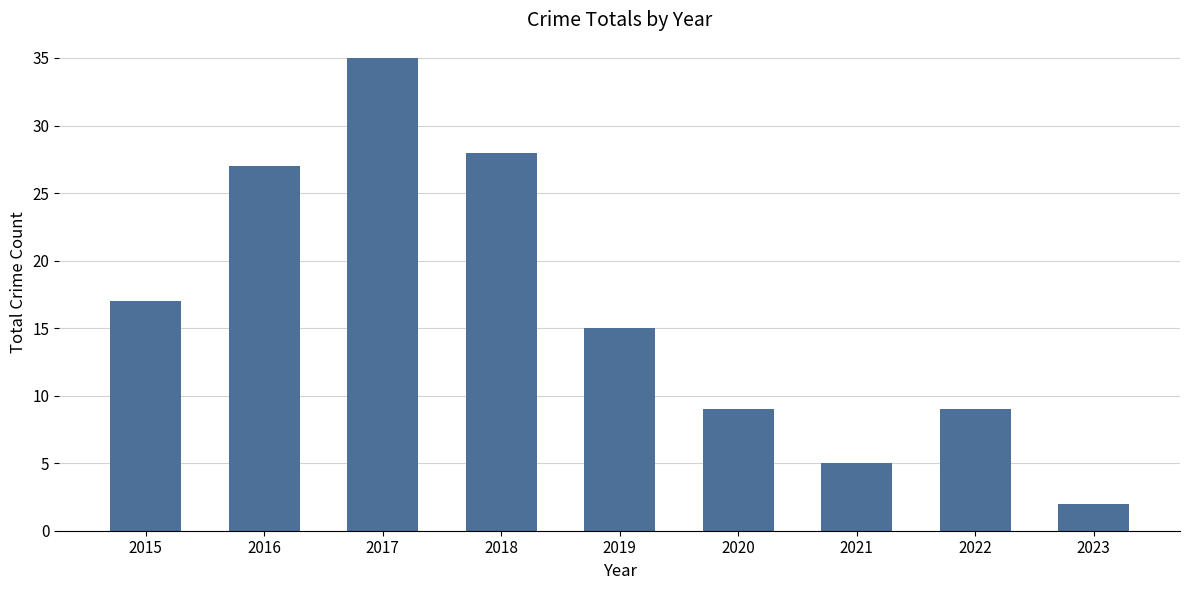

The value at 2018 is 45. True or false?

False